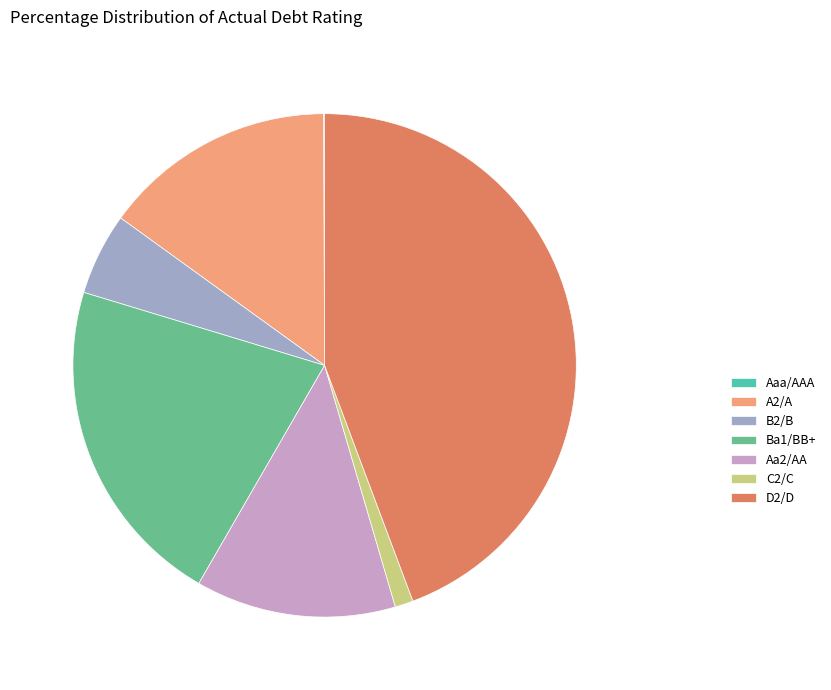

Is the sum of A2/A and C2/C greater than half?

No